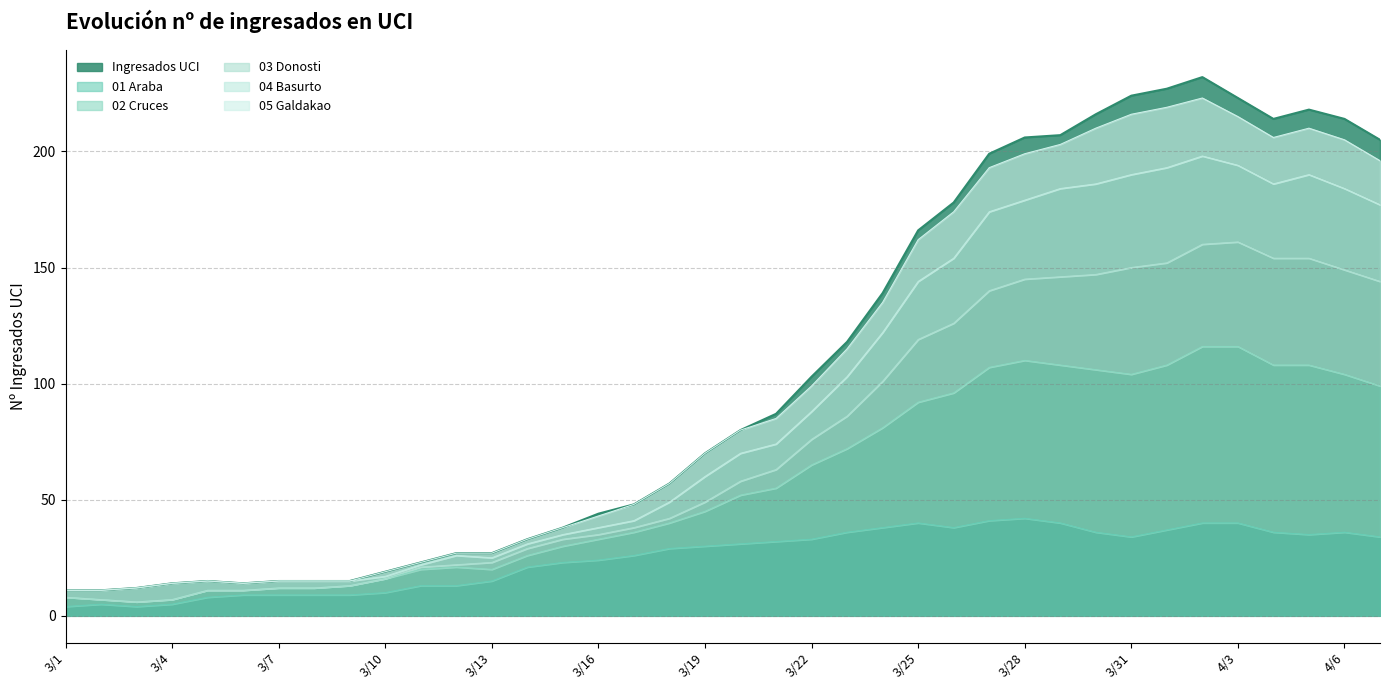

What is the maximum value for 01 Araba?

42